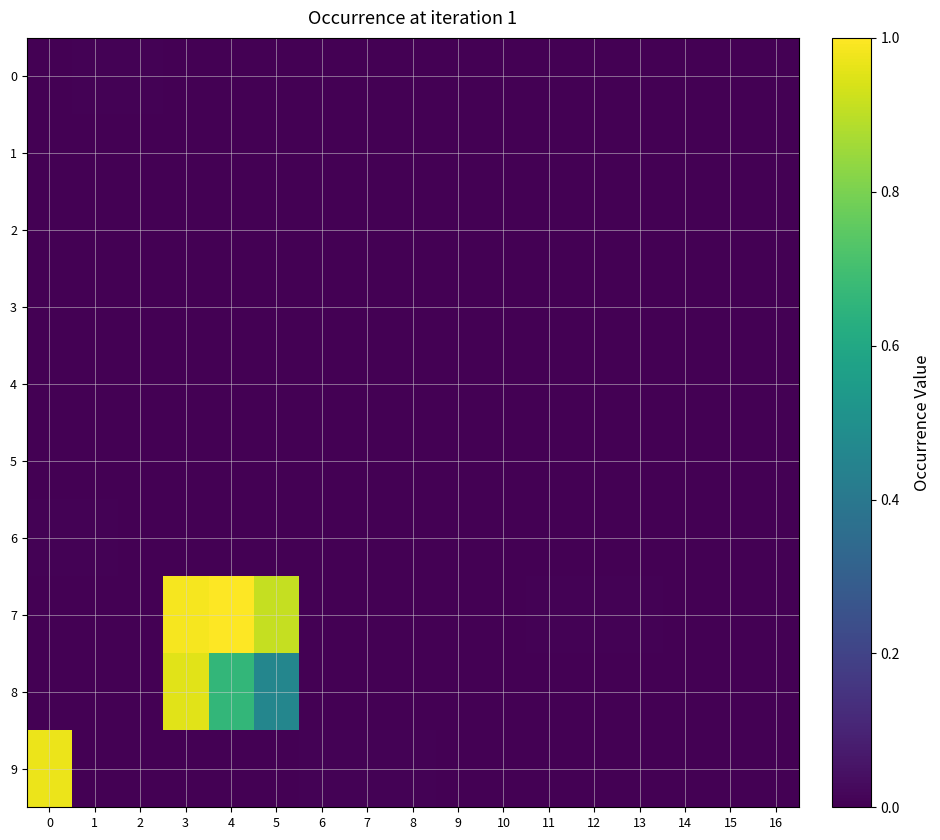

At which category is the sum across all series the highest?

3